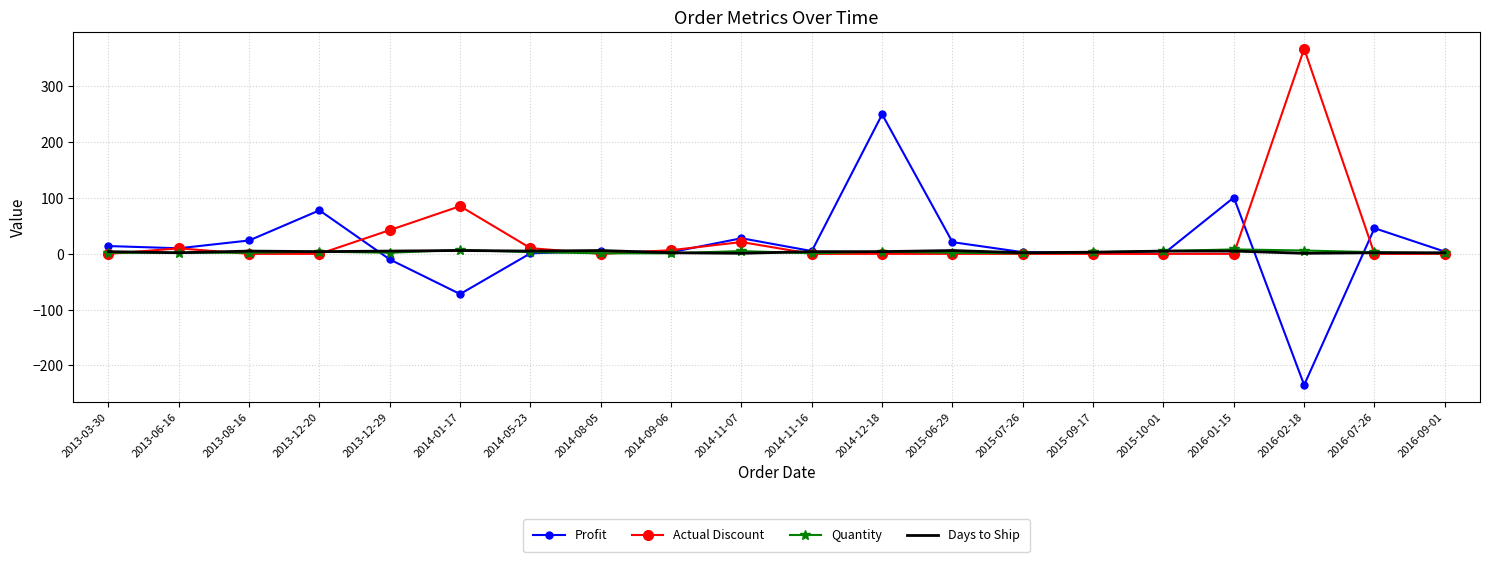

Where is the first local maximum for Actual Discount?

2013-06-16